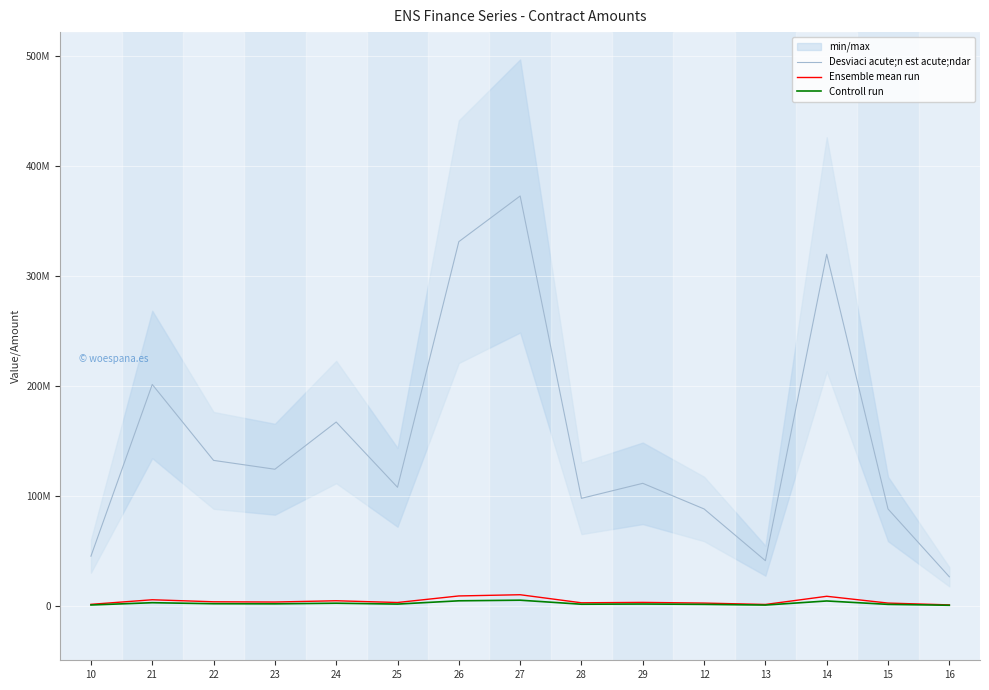

True or false: Desviaci acute;n est acute;ndar and Ensemble mean run intersect in this chart.

False